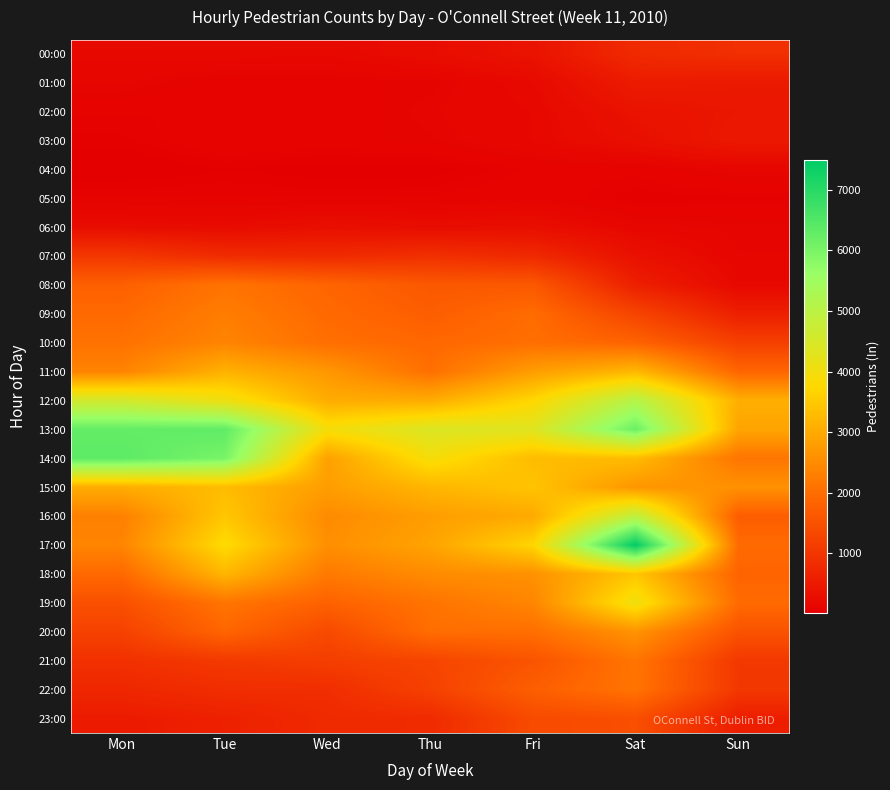

Which label corresponds to the smallest value in the chart?

Mon